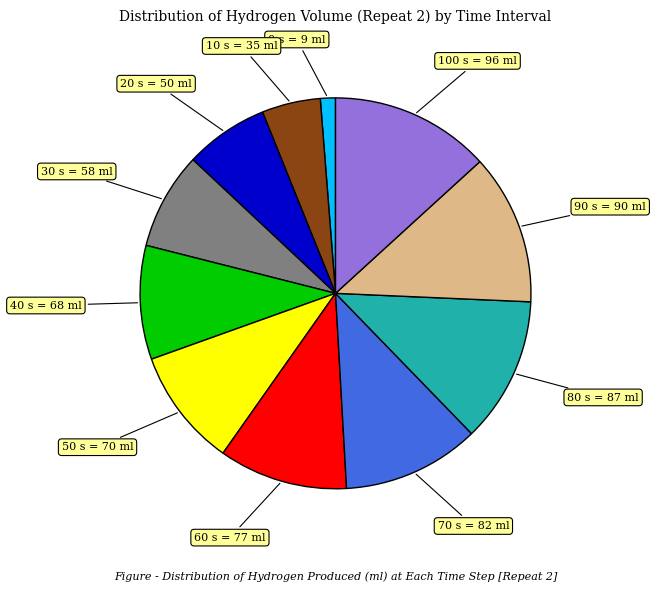

Is there any slice that represents more than half of the pie?

No